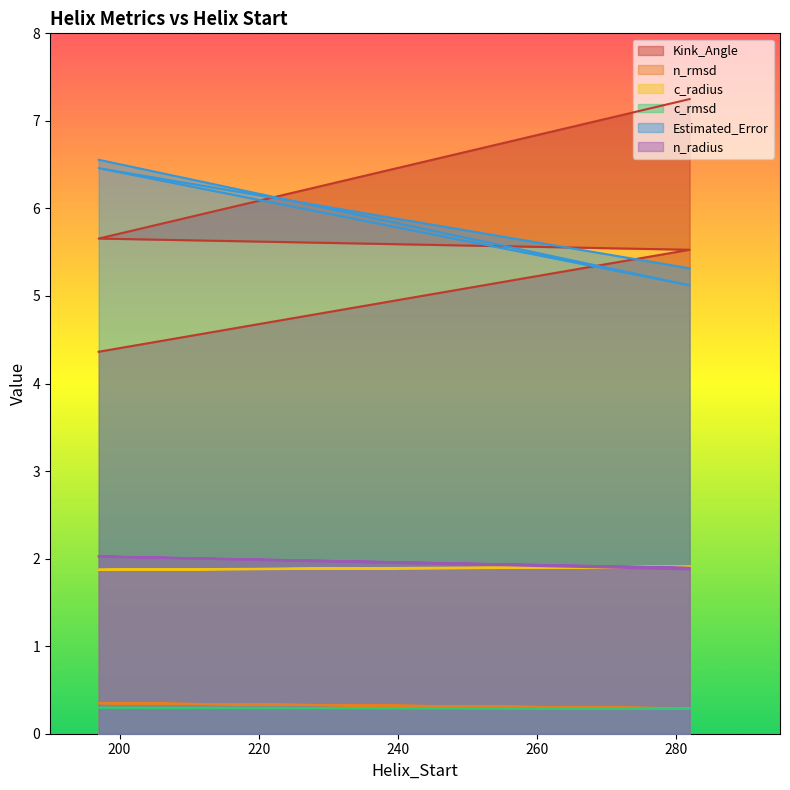

Which series has the largest range (max minus min)?

Kink_Angle